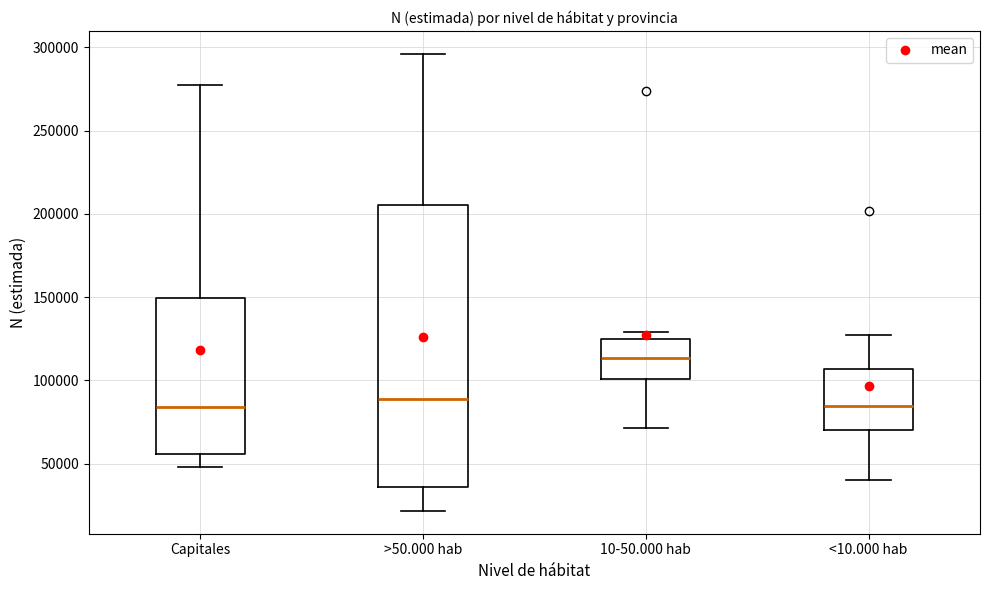

Where does the lower whisker of the box for 10-50.000 hab end on the y-axis? The values are not printed on the chart, so give them approximately, as read against the axis.

70000